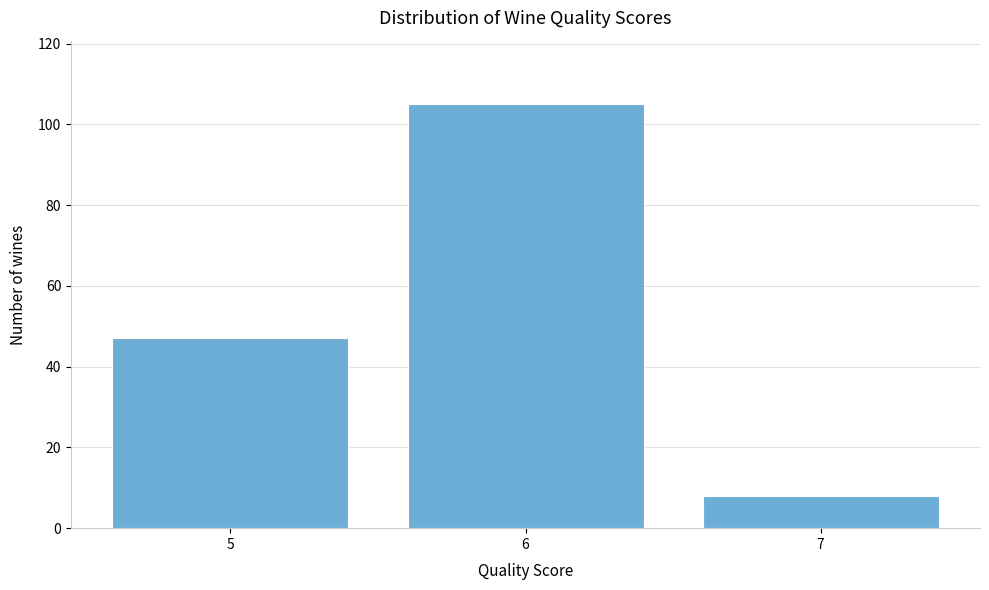

Reading left to right, what are all the values shown in this chart?

5=47	6=105	7=8